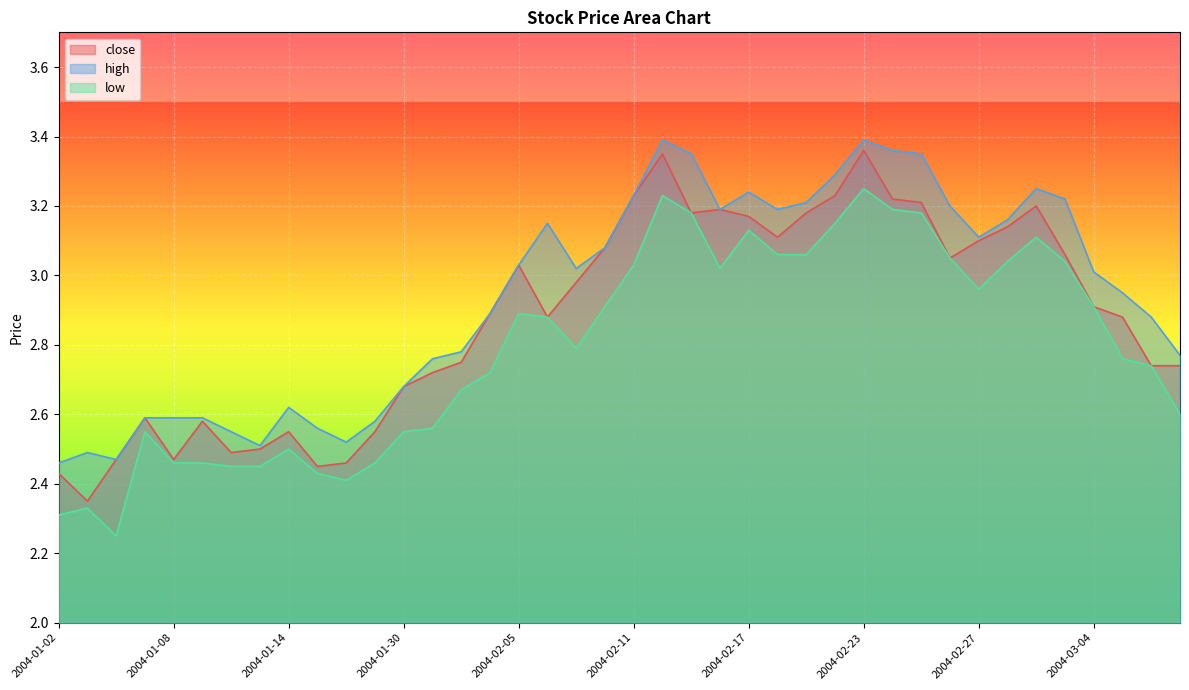

True or false: close has more than 0 interior local peaks.

True